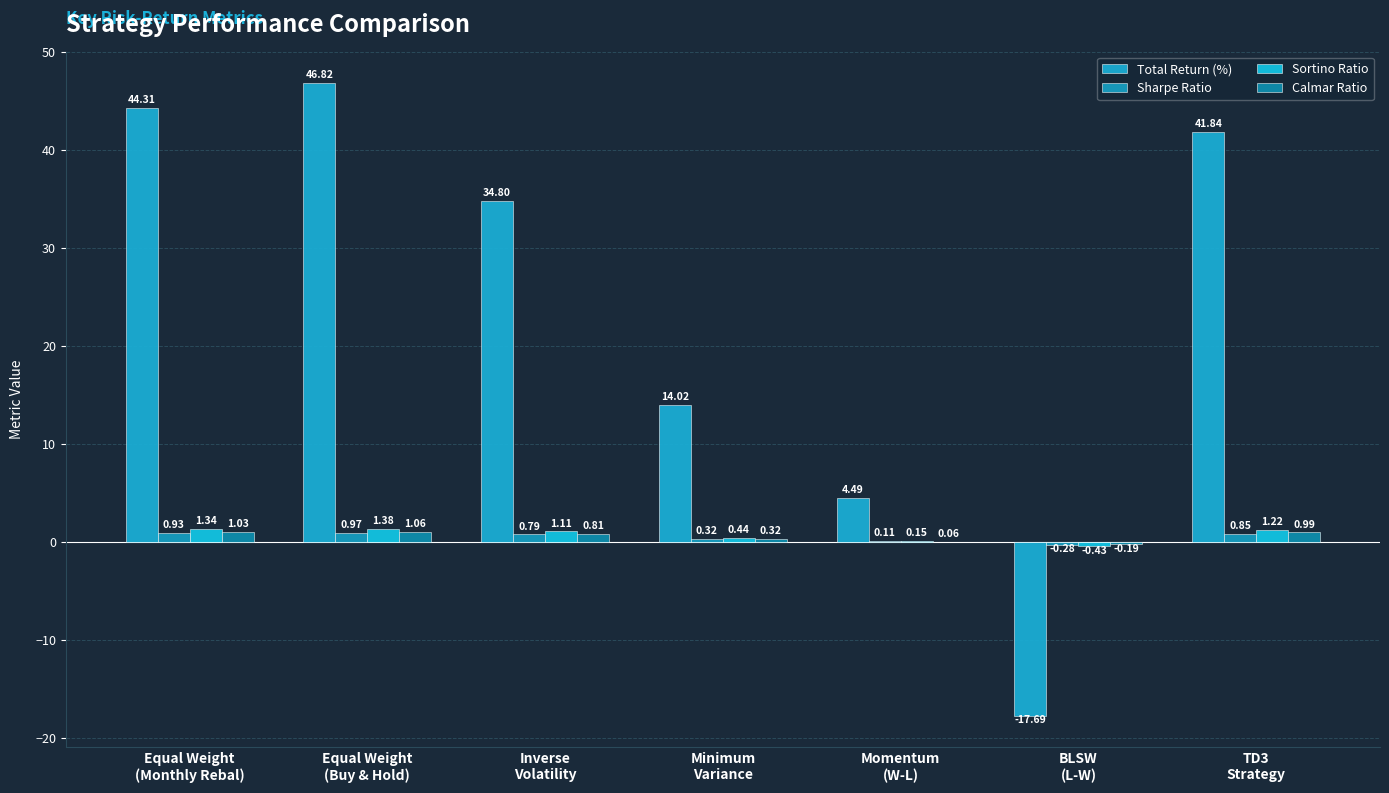

What is the total value across all series at BLSW
(L-W)?

-18.6